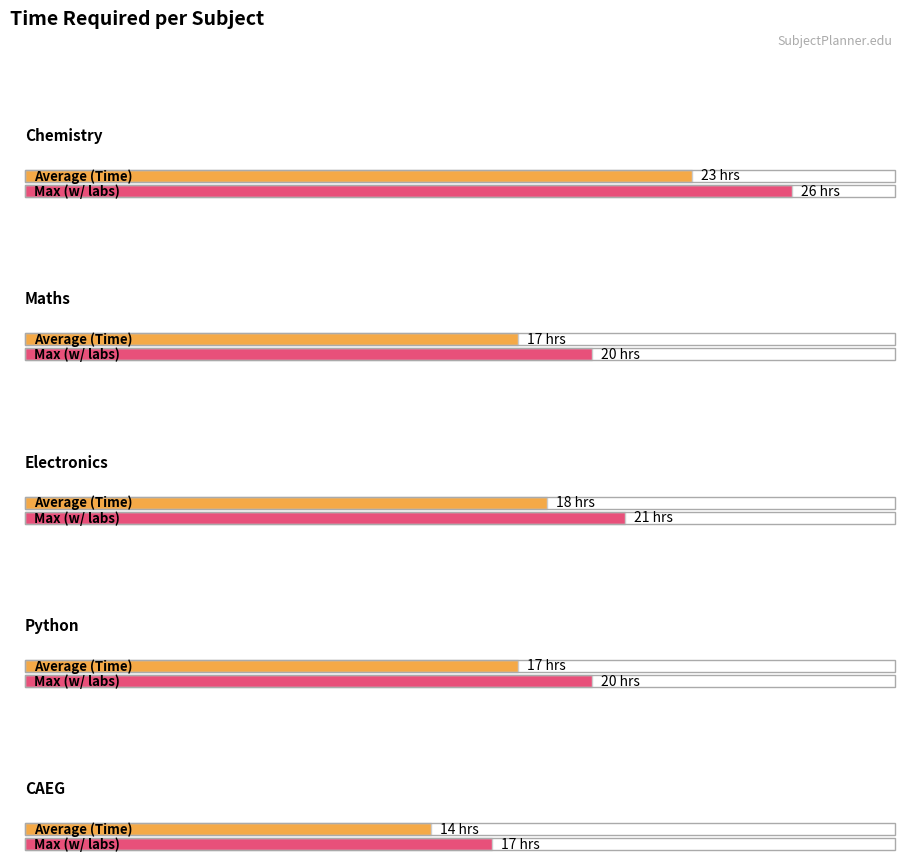

What is the label of the 2nd bar from the left?

Maths